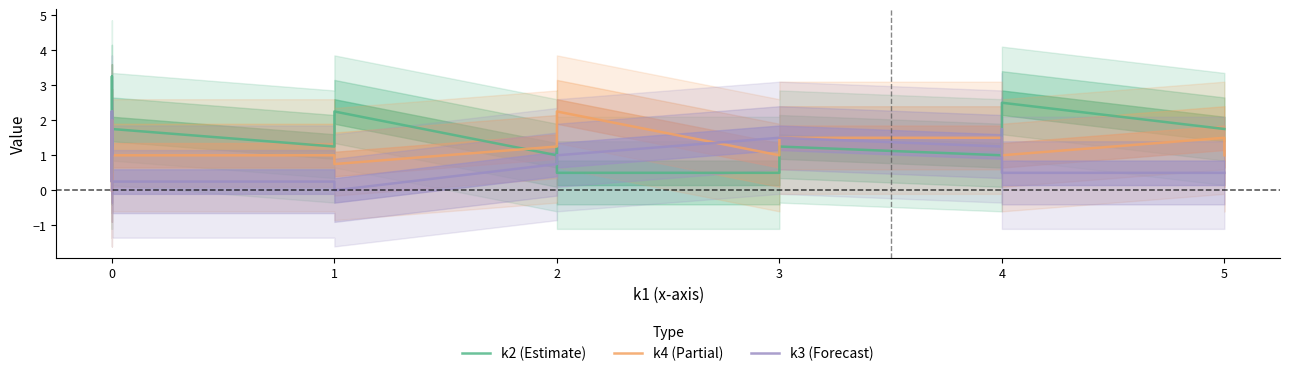

Does the chart display data point markers on the line(s)?

No